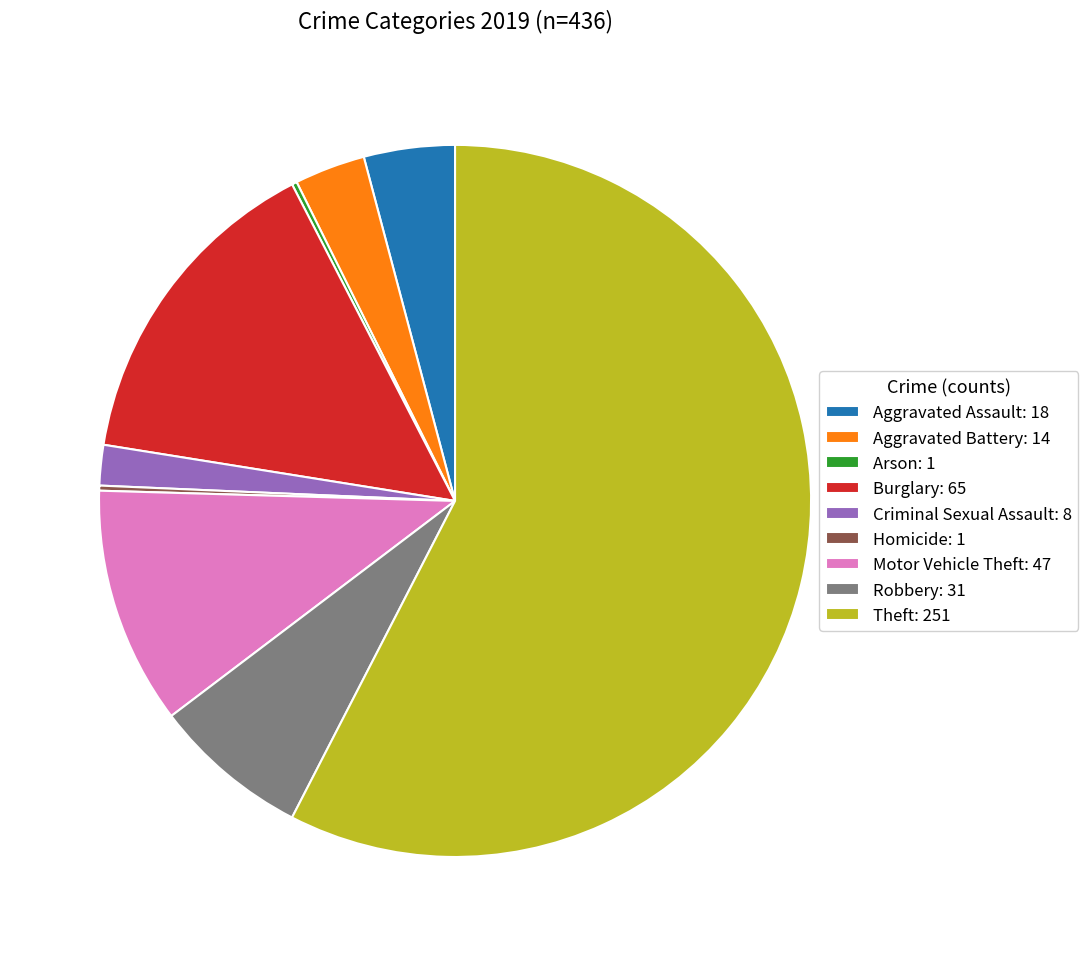

Which category has the biggest portion of the pie?

Theft